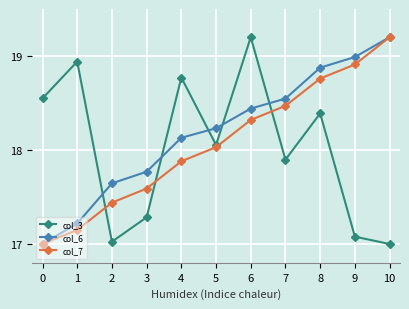

Rank the series at 7 from highest to lowest value.

col_6, col_7, col_3